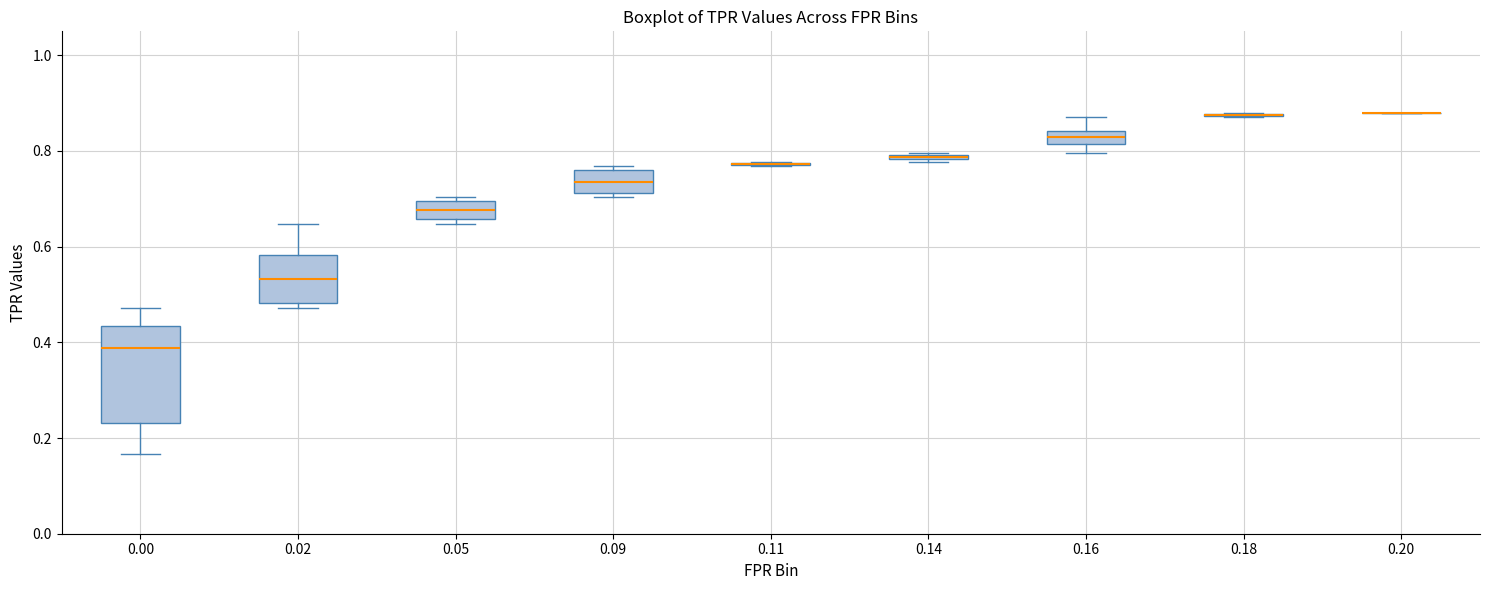

Where is the lower edge of the box at x = 0.14 on the y-axis? The values are not printed on the chart, so give them approximately, as read against the axis.

0.78